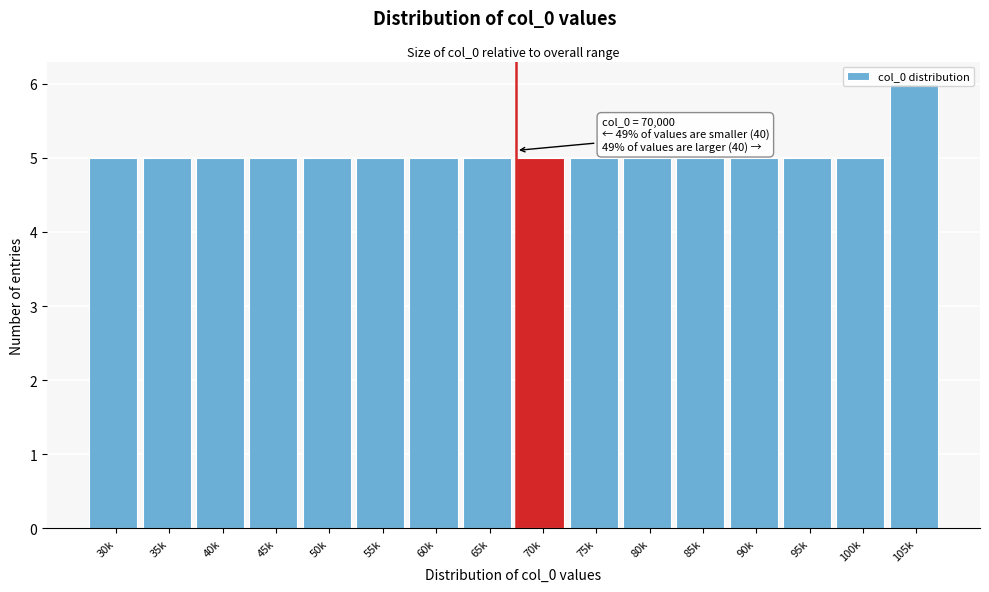

Which label corresponds to the largest value in the chart?

105k